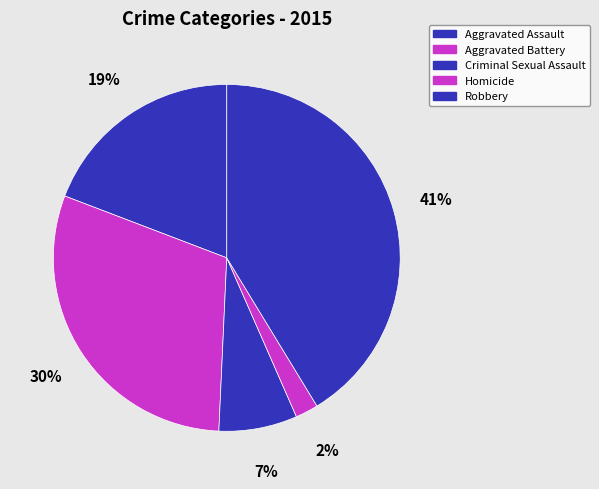

Does any single category account for the majority?

No